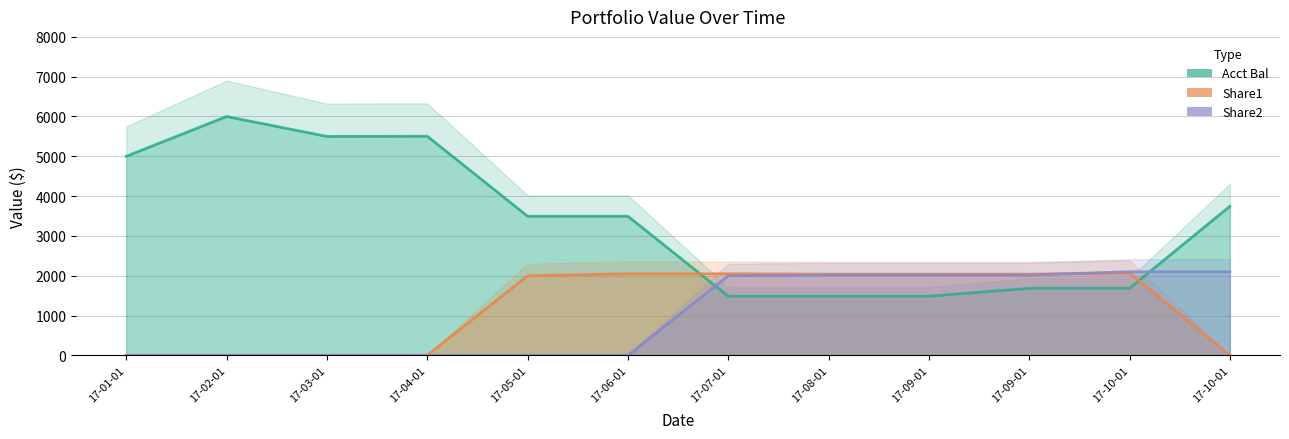

How many values in Share2 are above zero?

6